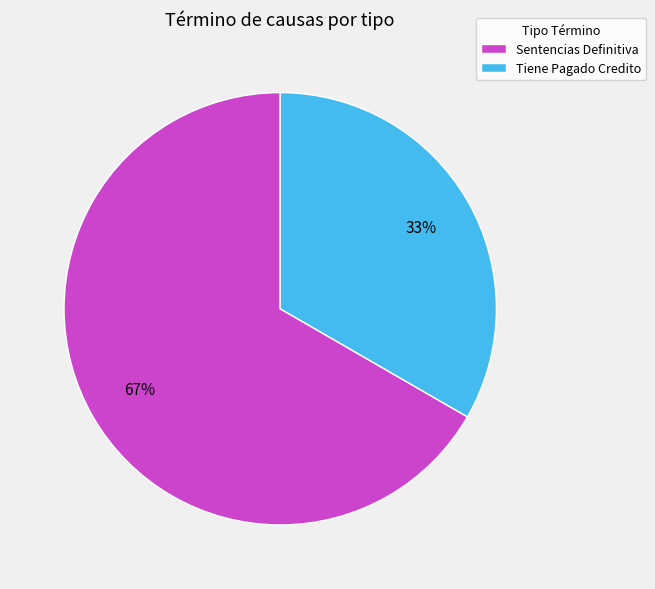

Is the sum of Sentencias Definitiva and Tiene Pagado Credito greater than half?

Yes